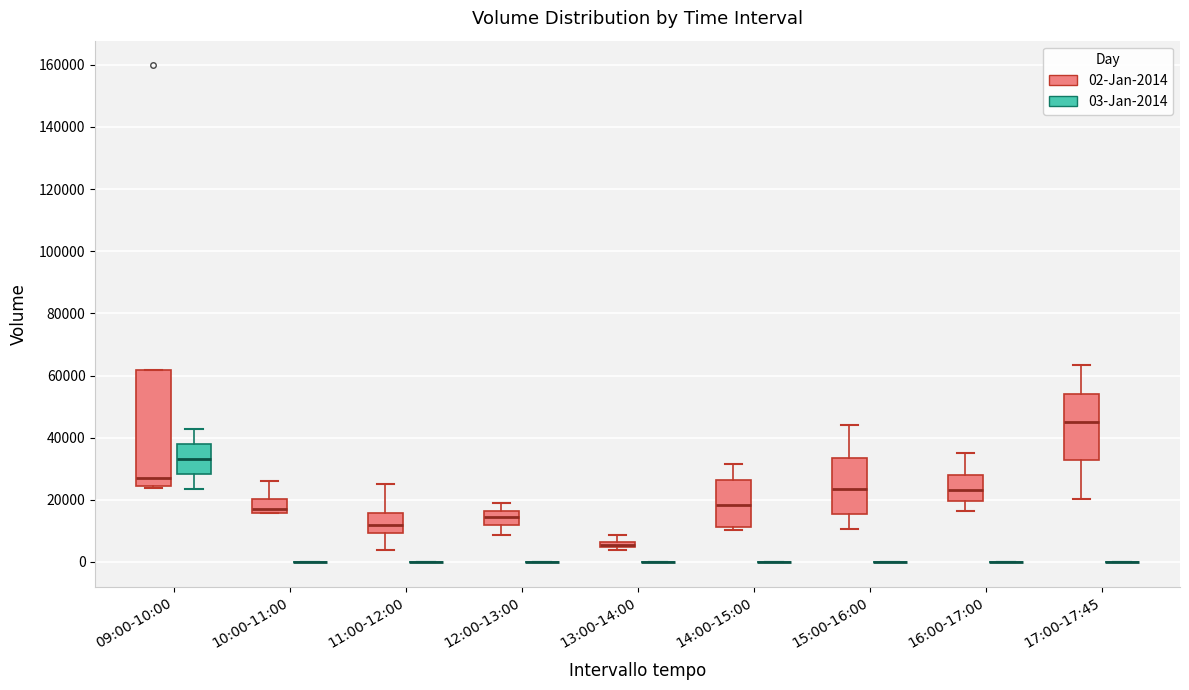

Where is the lower edge of the box for 16:00-17:00 (02-Jan-2014) on the y-axis? The values are not printed on the chart, so give them approximately, as read against the axis.

20000